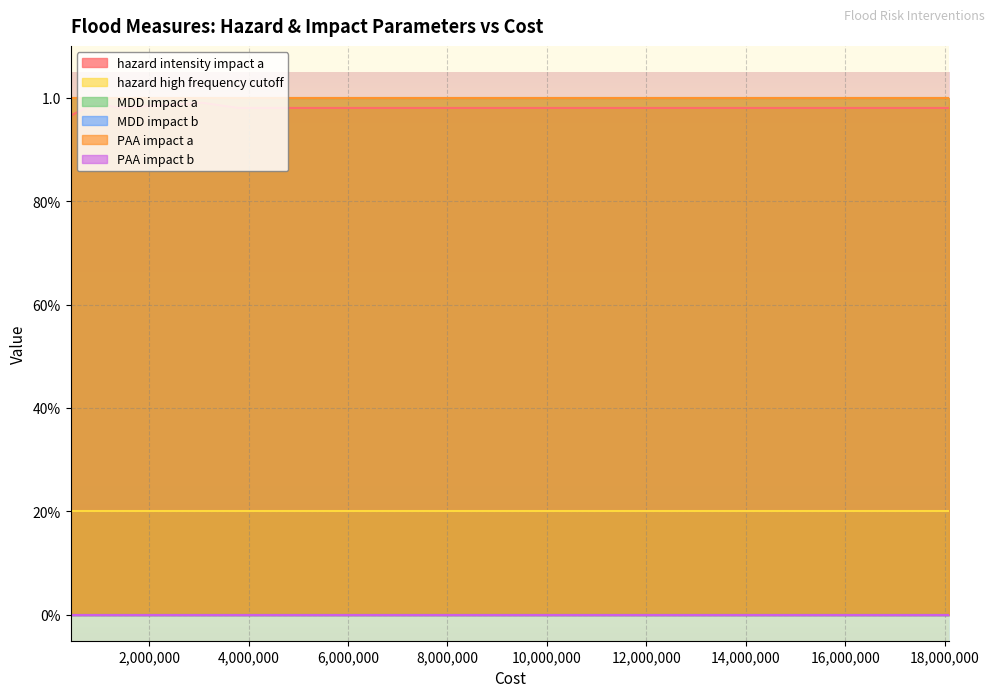

Which series has the largest total across all categories?

MDD impact a